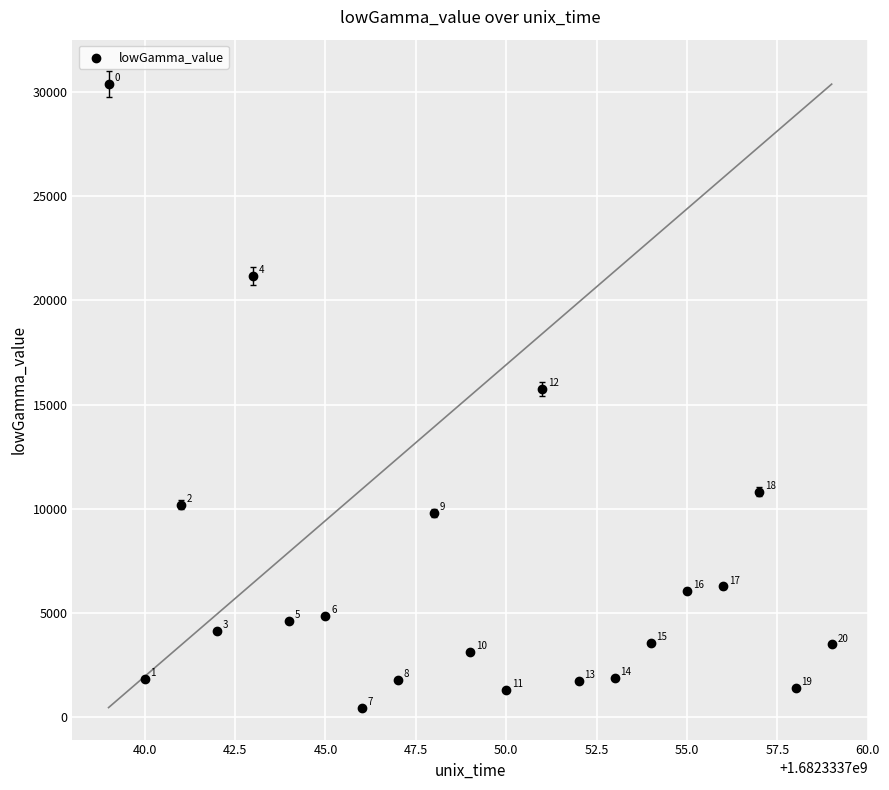

What Y value in the scatter plot is closest to 15416?

15743